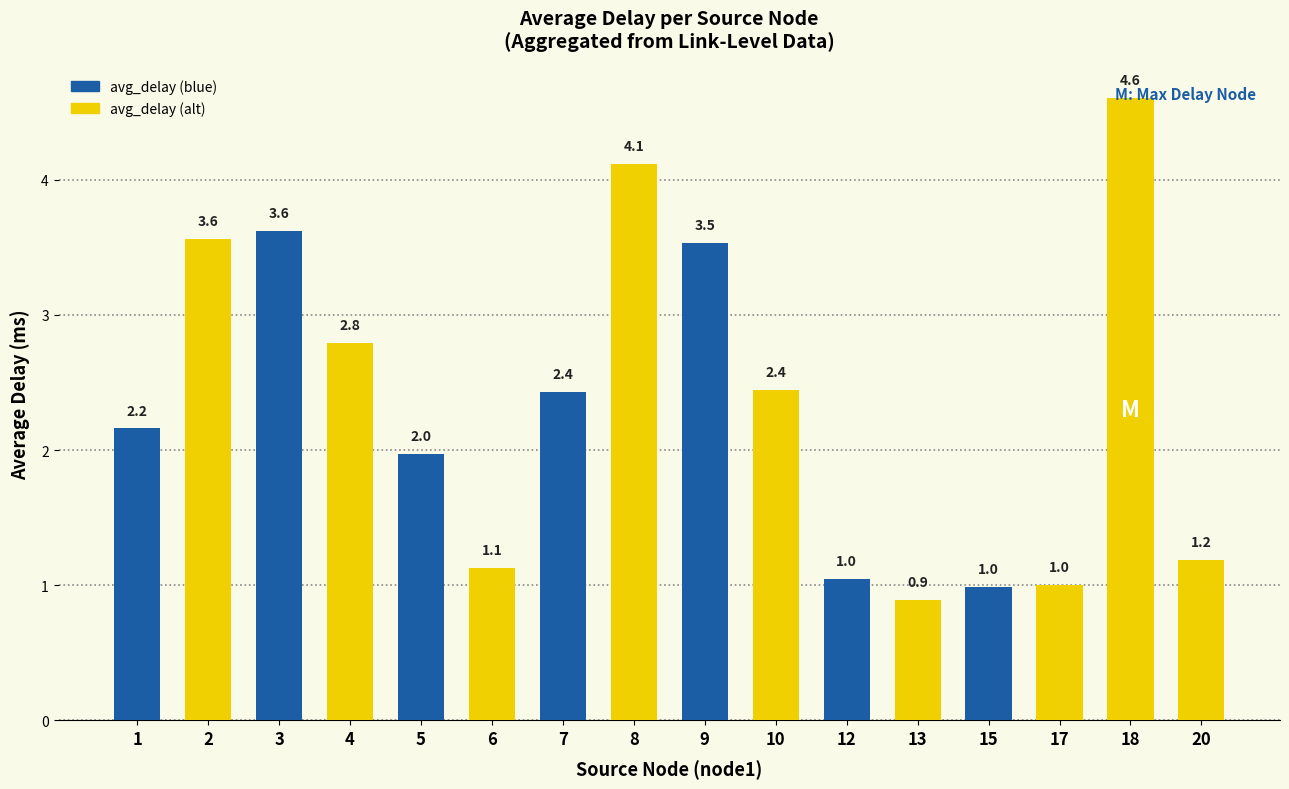

Reading right to left, extract all data points from this chart.

1.2	4.6	1.0	1.0	0.9	1.0	2.4	3.5	4.1	2.4	1.1	2.0	2.8	3.6	3.6	2.2